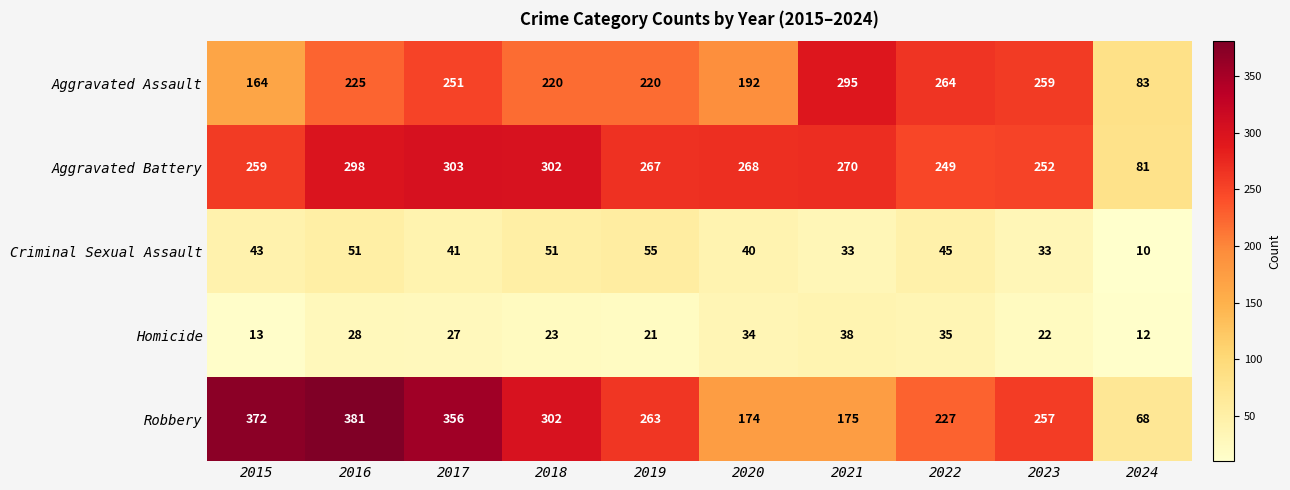

Which series has the largest total across all categories?

Robbery